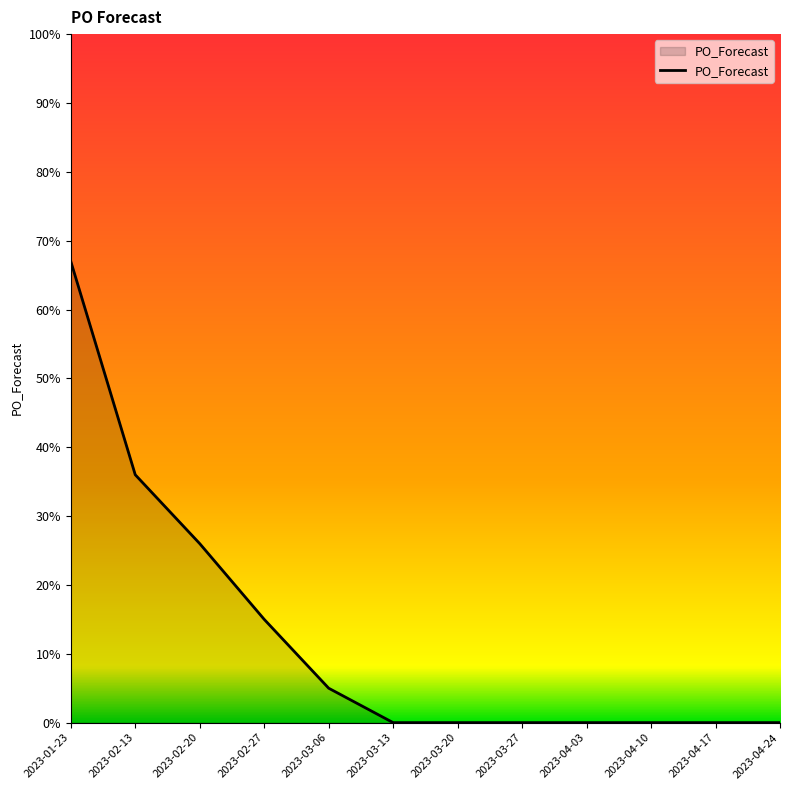

The chart shows a value of -39 at 2023-04-10. True or false?

False